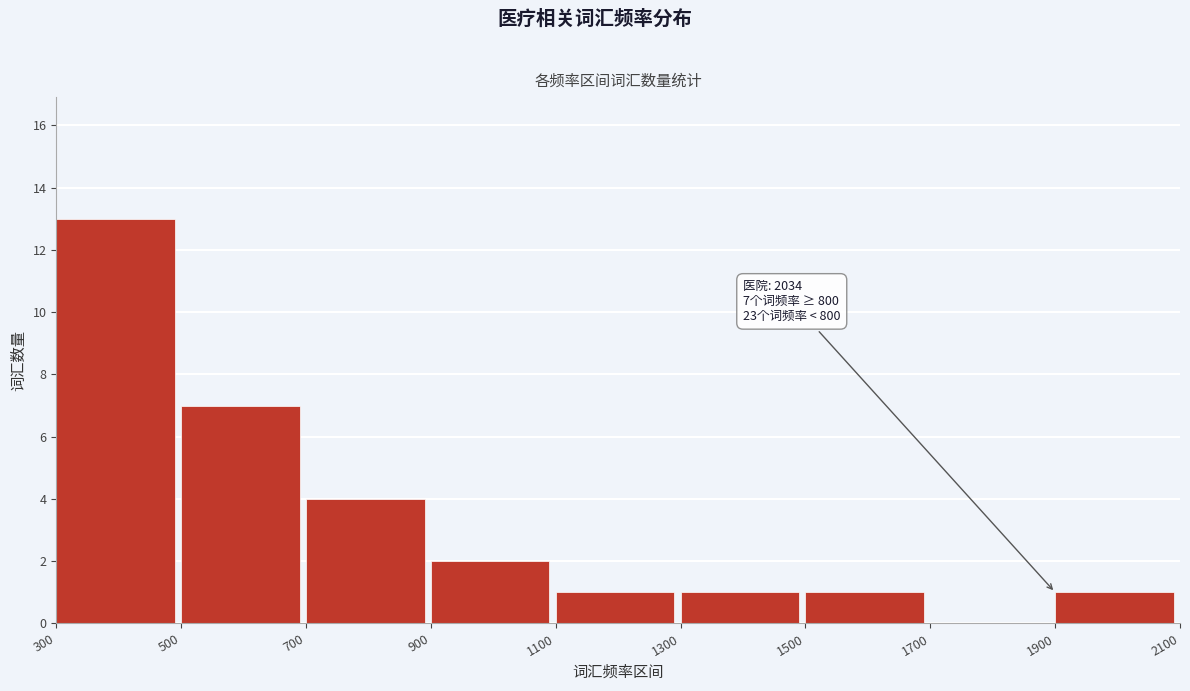

Which range on the x-axis has the tallest bar?

300 to 500